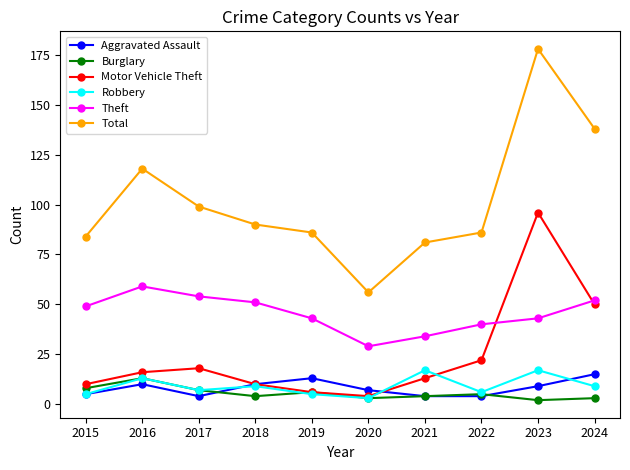

True or false: Total and Motor Vehicle Theft cross at least once.

False